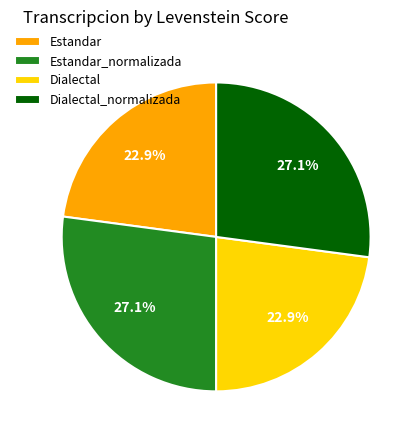

The Dialectal slice represents 13% of the pie. True or false?

False